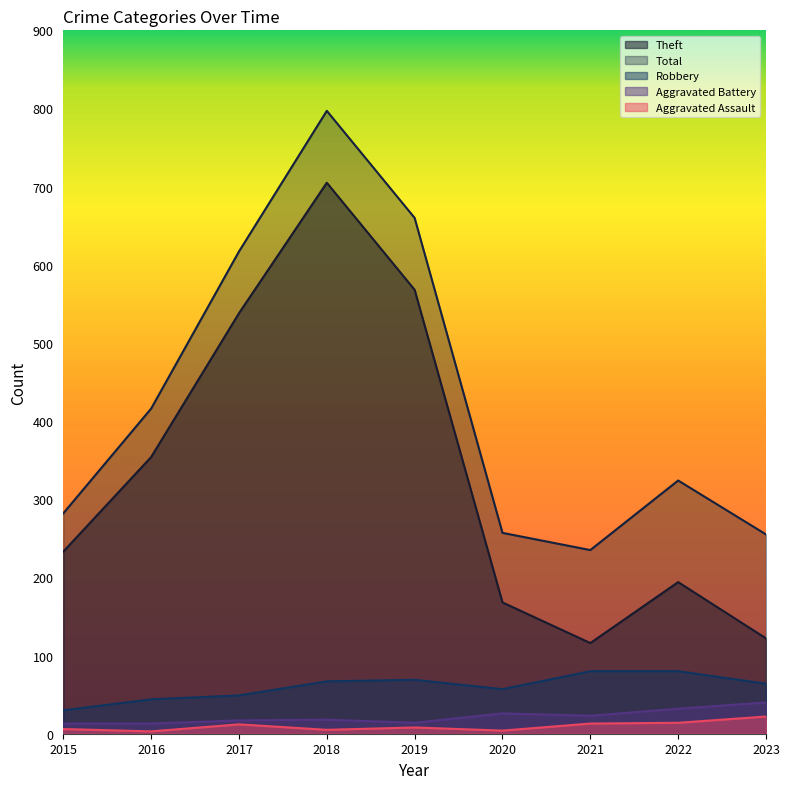

True or false: Aggravated Assault and Theft intersect in this chart.

False